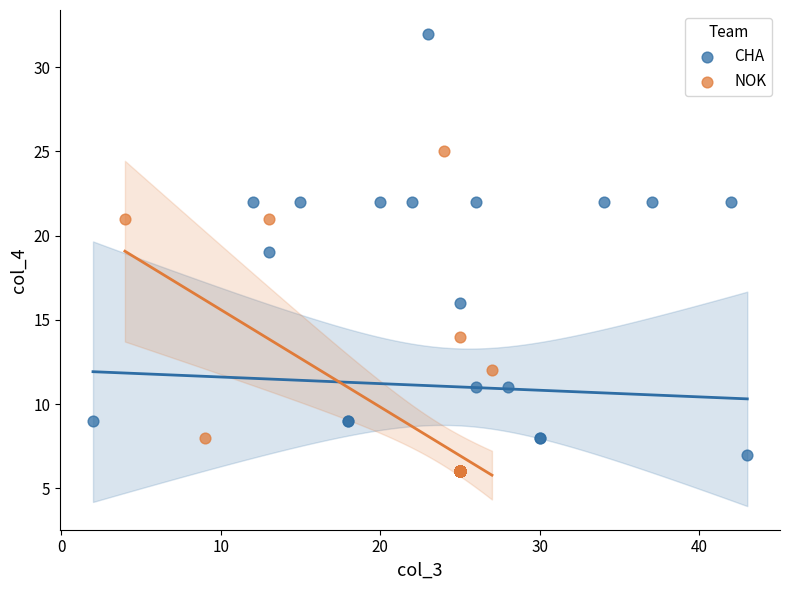

Which series has the widest spread of Y values?

CHA